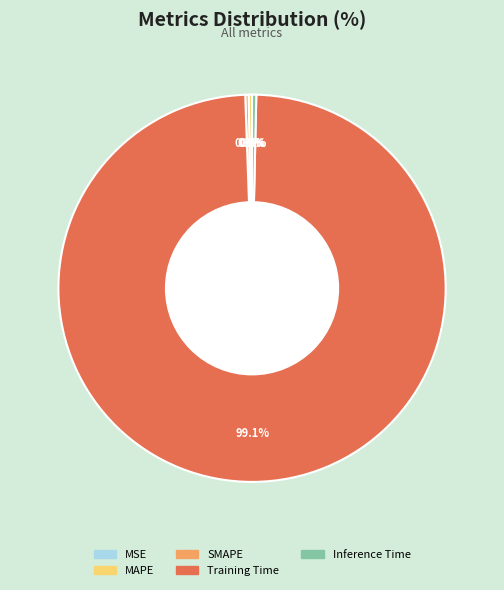

Which slice is the largest?

Training Time